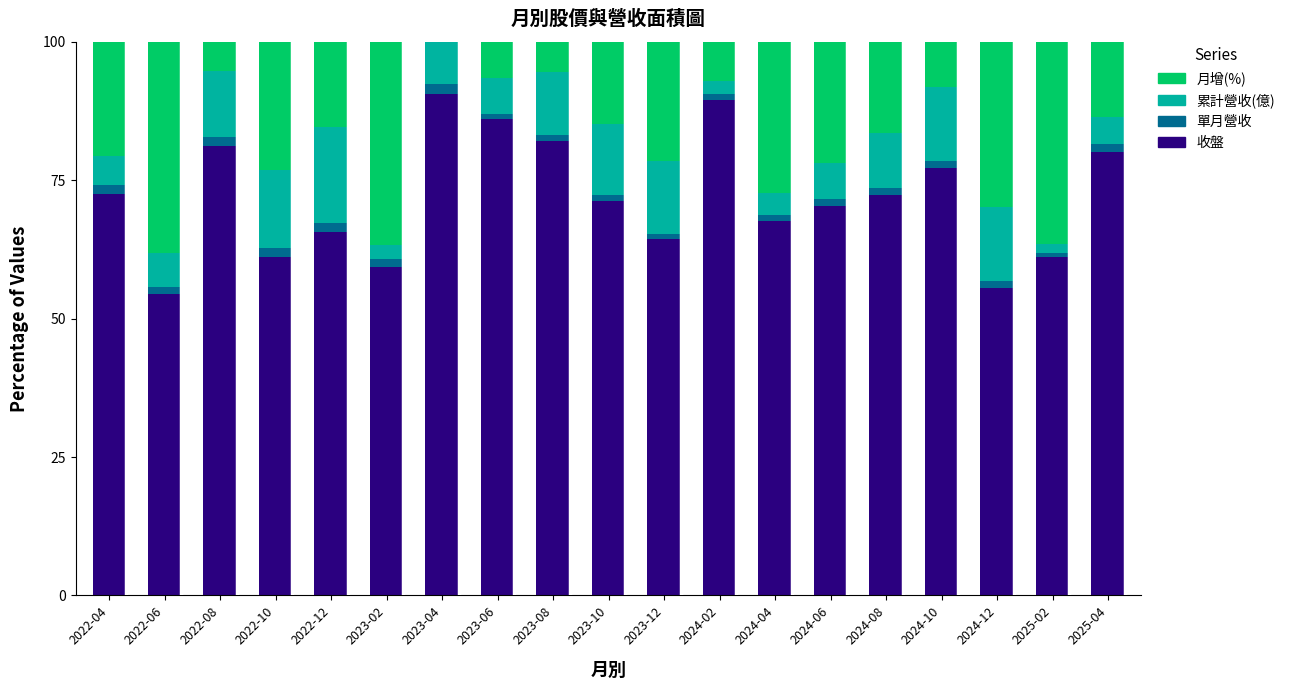

How many categories are shown in the chart?

19